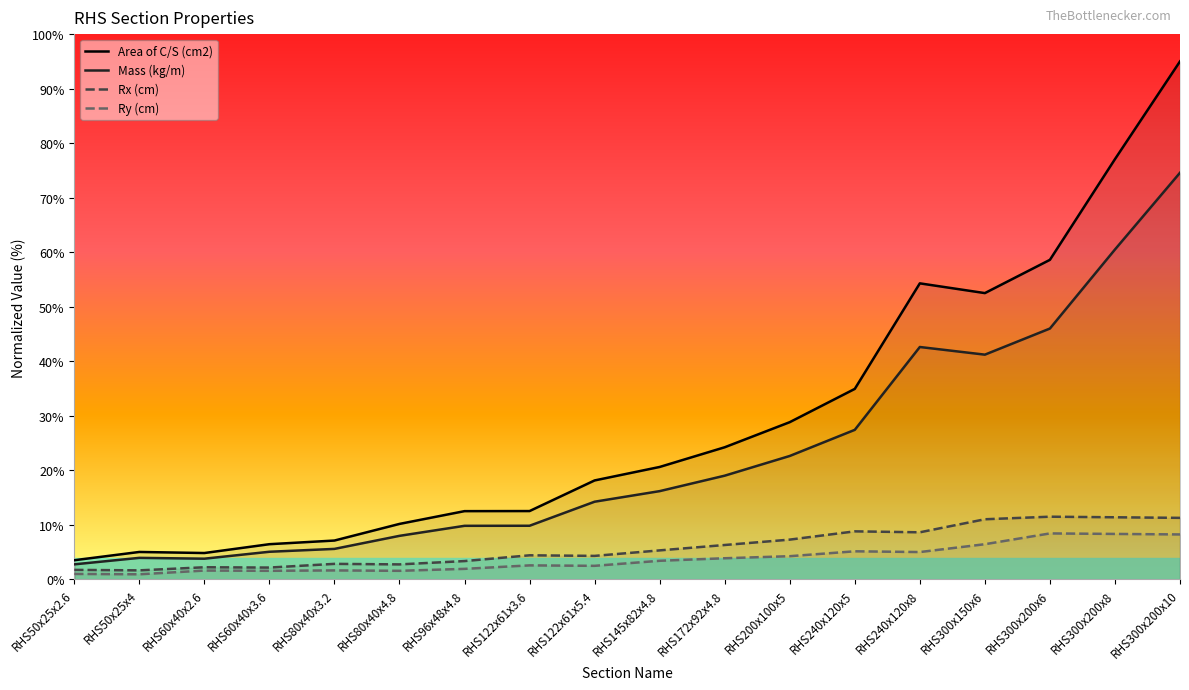

True or false: Mass (kg/m) and Ry (cm) cross at least once.

False